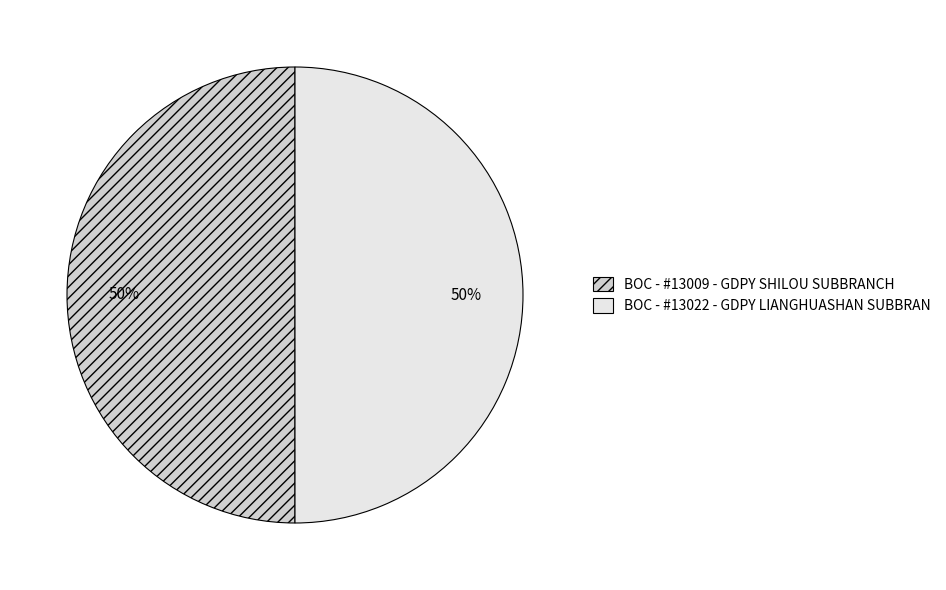

The BOC - #13009 - GDPY SHILOU SUBBRANCH slice represents 44% of the pie. True or false?

False